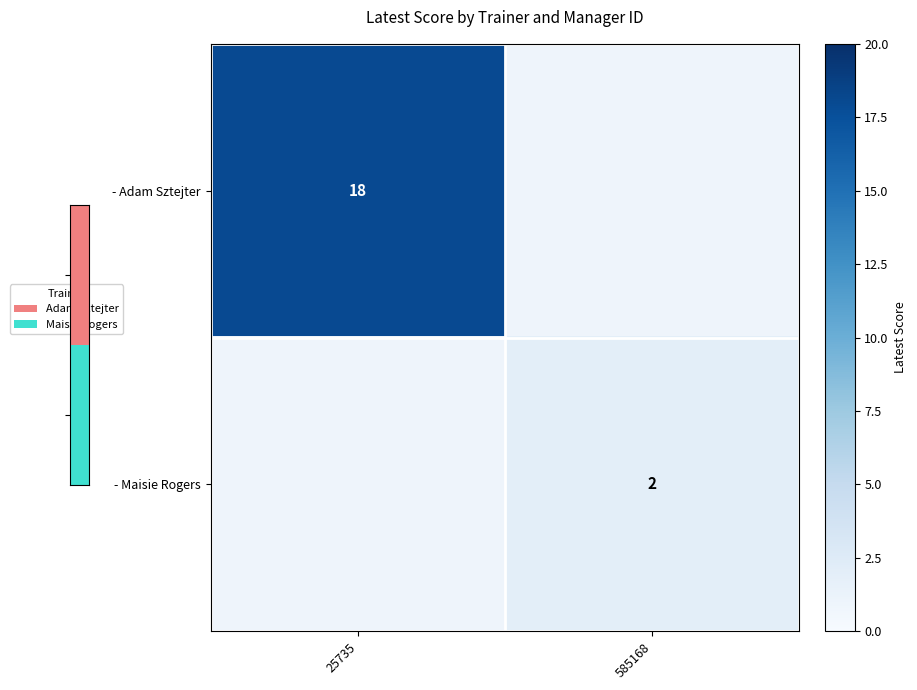

Is the value of - Adam Sztejter at 25735 greater than the value of - Maisie Rogers at 585168?

Yes